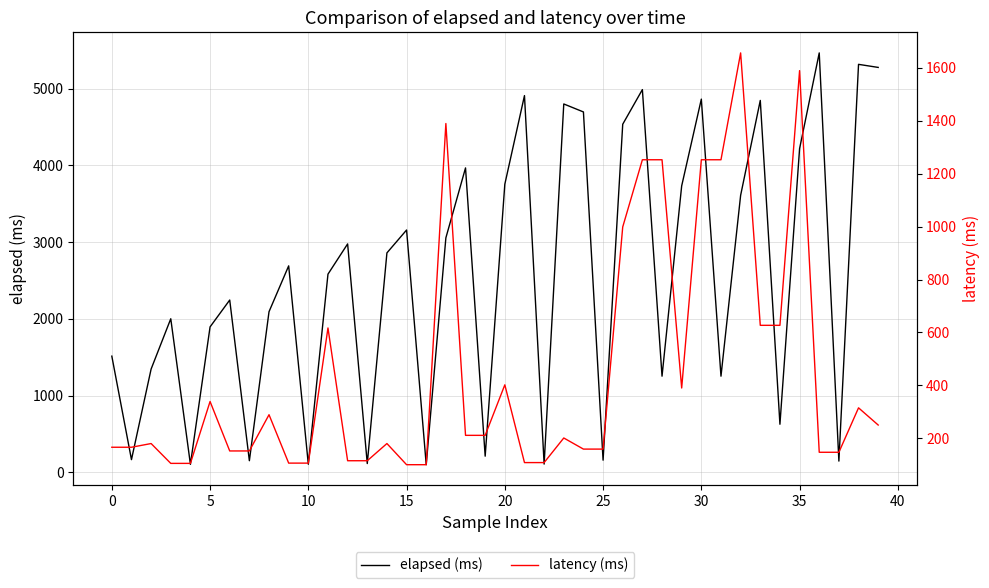

Which series has the widest spread of values?

elapsed (ms)